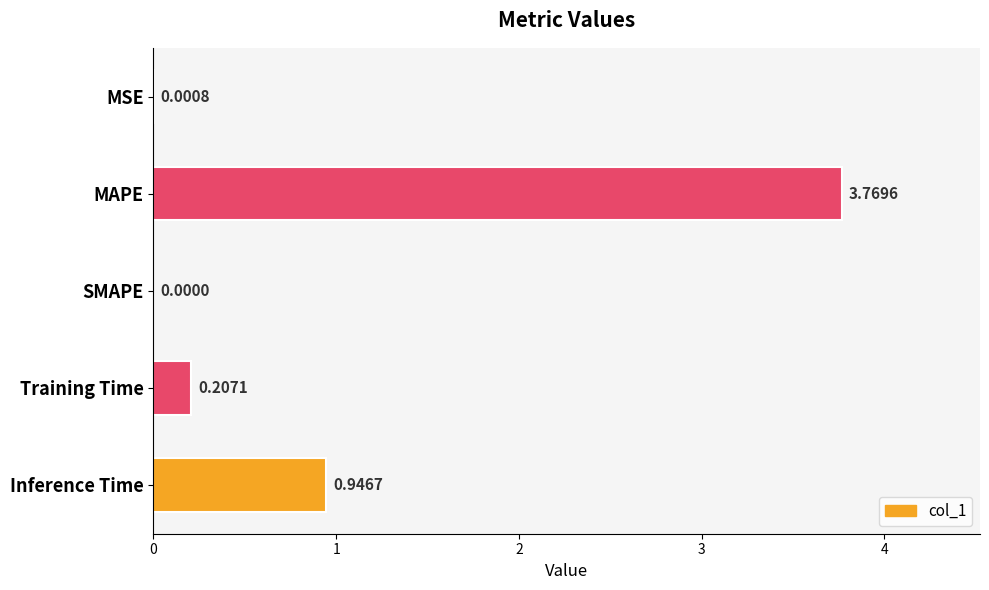

What is the sum of all values?

4.9